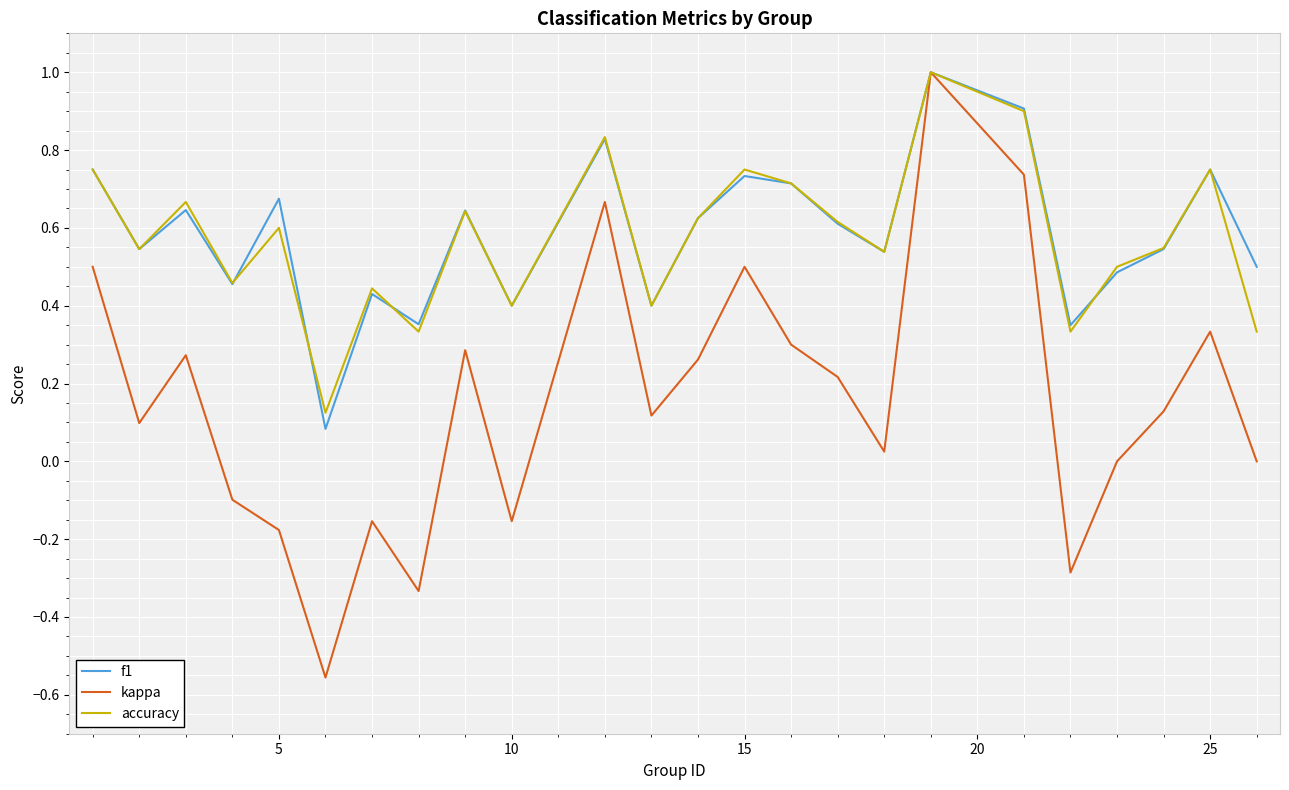

Which series has the largest range (max minus min)?

kappa